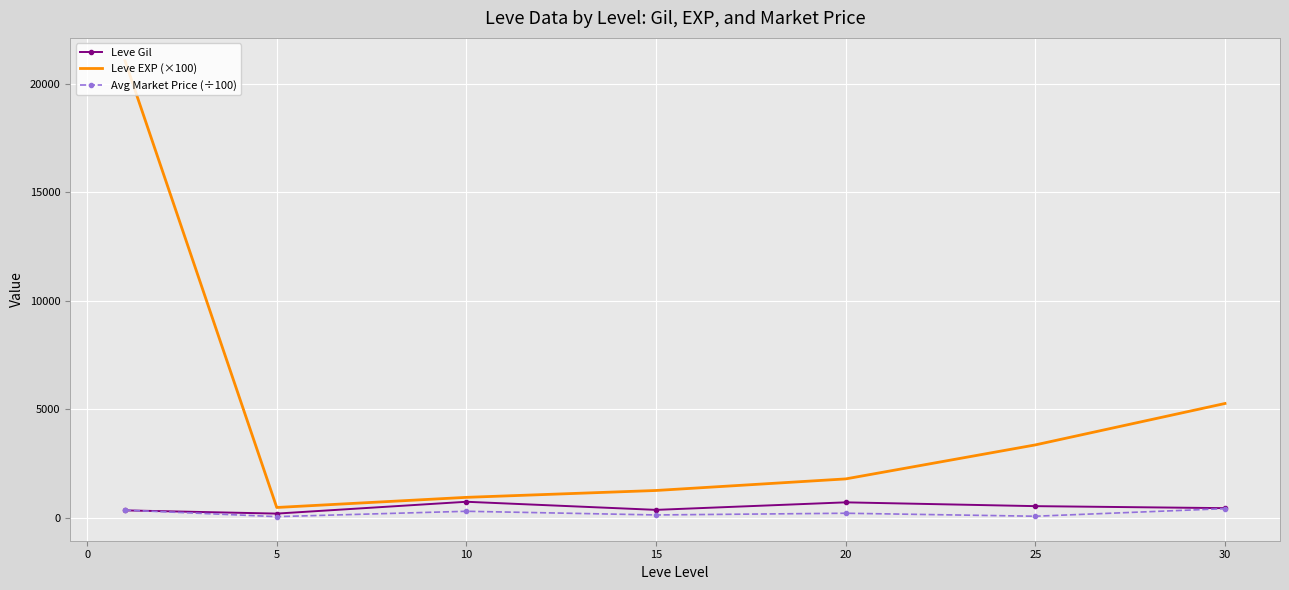

What is the greatest value displayed?

21066.7